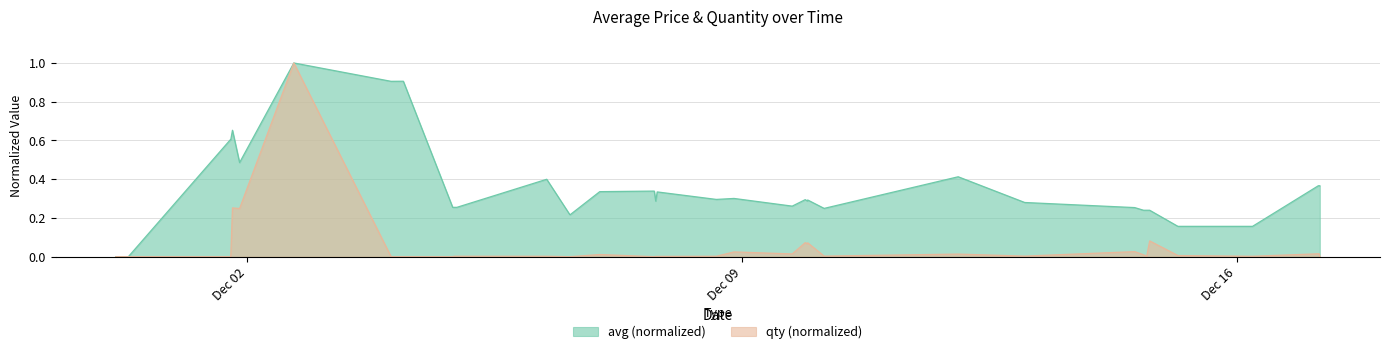

Rank the series by their average value, from lowest to highest.

qty (normalized), avg (normalized)